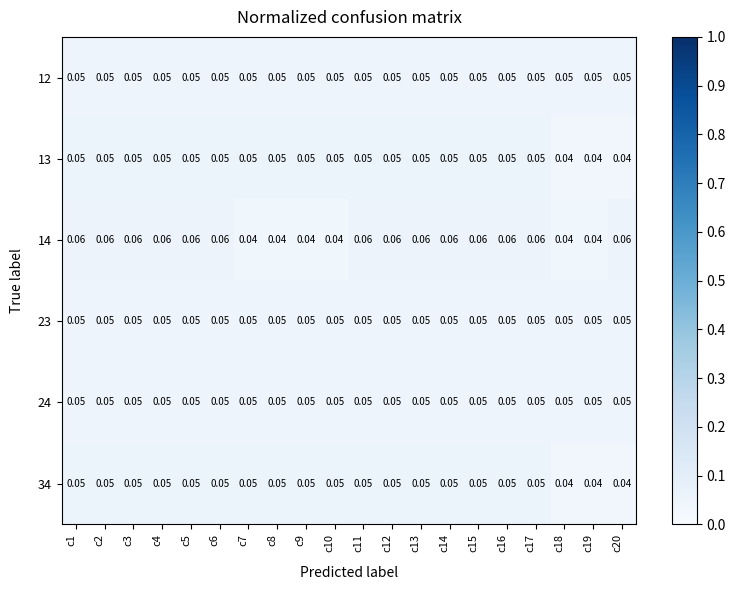

Is the value of 34 at c2 greater than the value of 14 at c9?

Yes